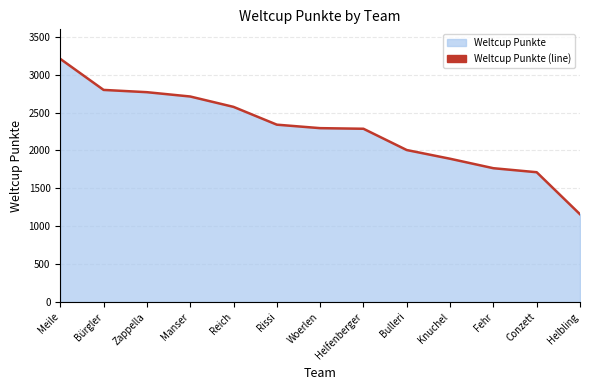

How many lines are shown in the chart?

1